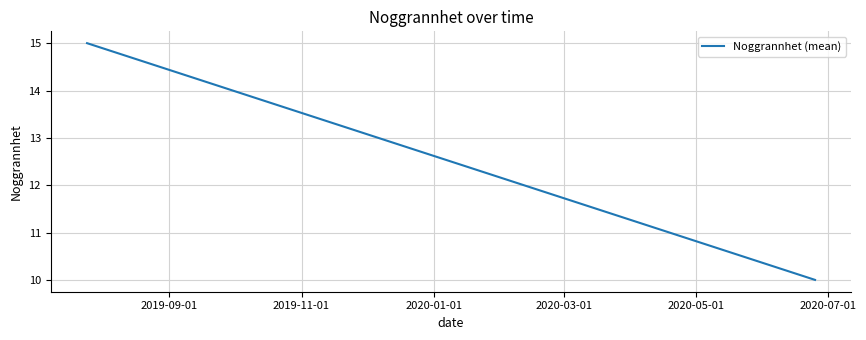

How many data points are less than 15?

1